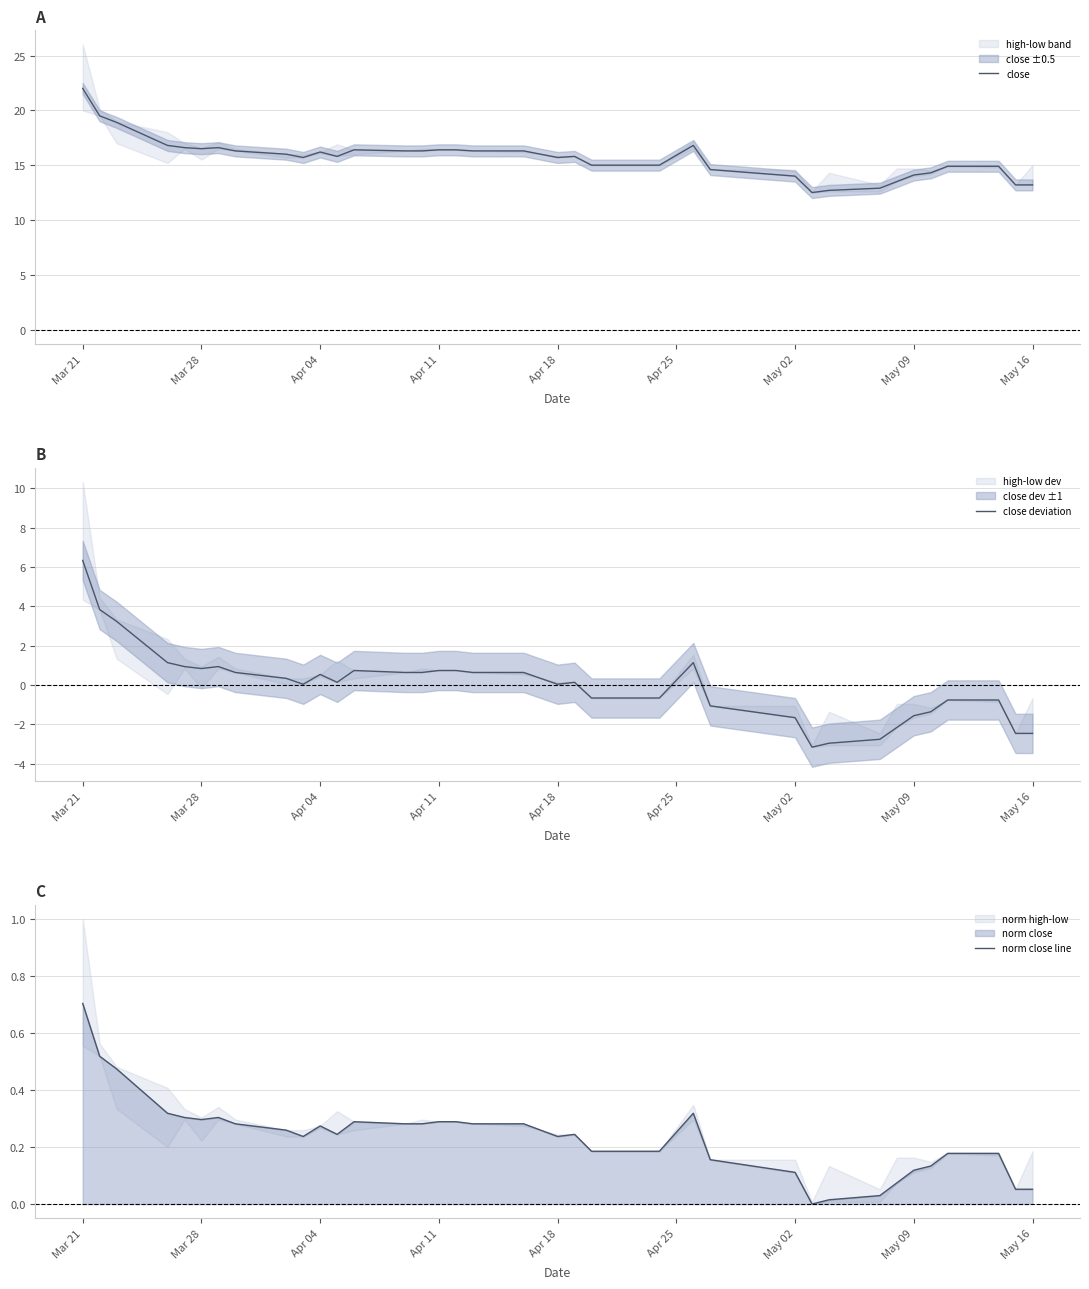

True or false: close deviation and close intersect in this chart.

False